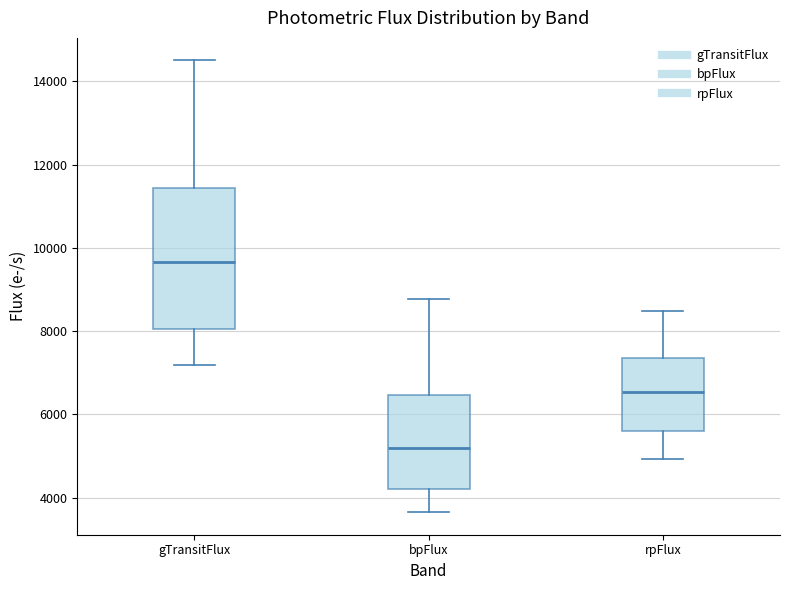

Comparing the boxes themselves (not the whiskers), which one is the tallest?

gTransitFlux